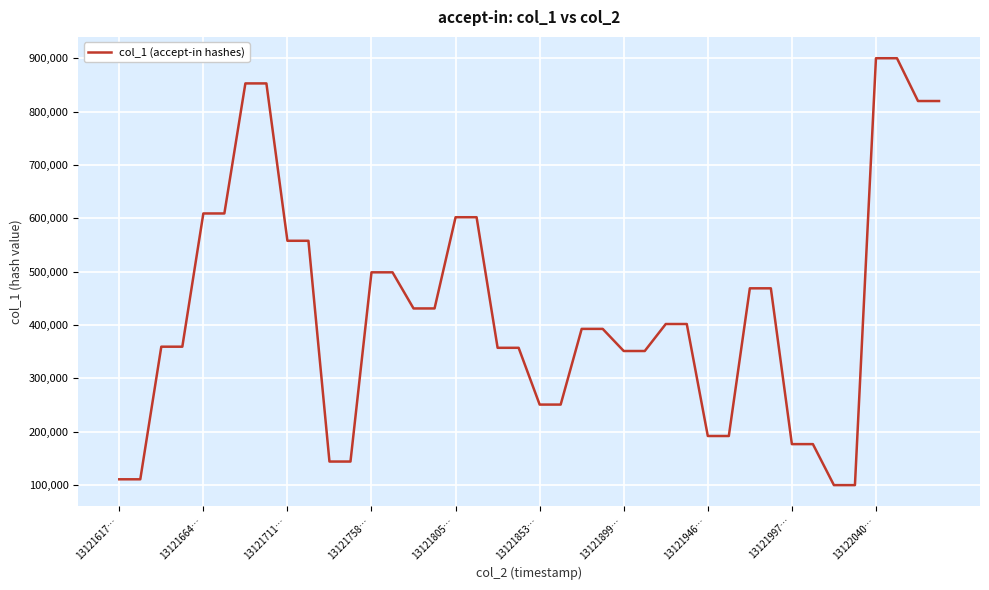

What is the difference between the maximum and minimum values?

800000.0